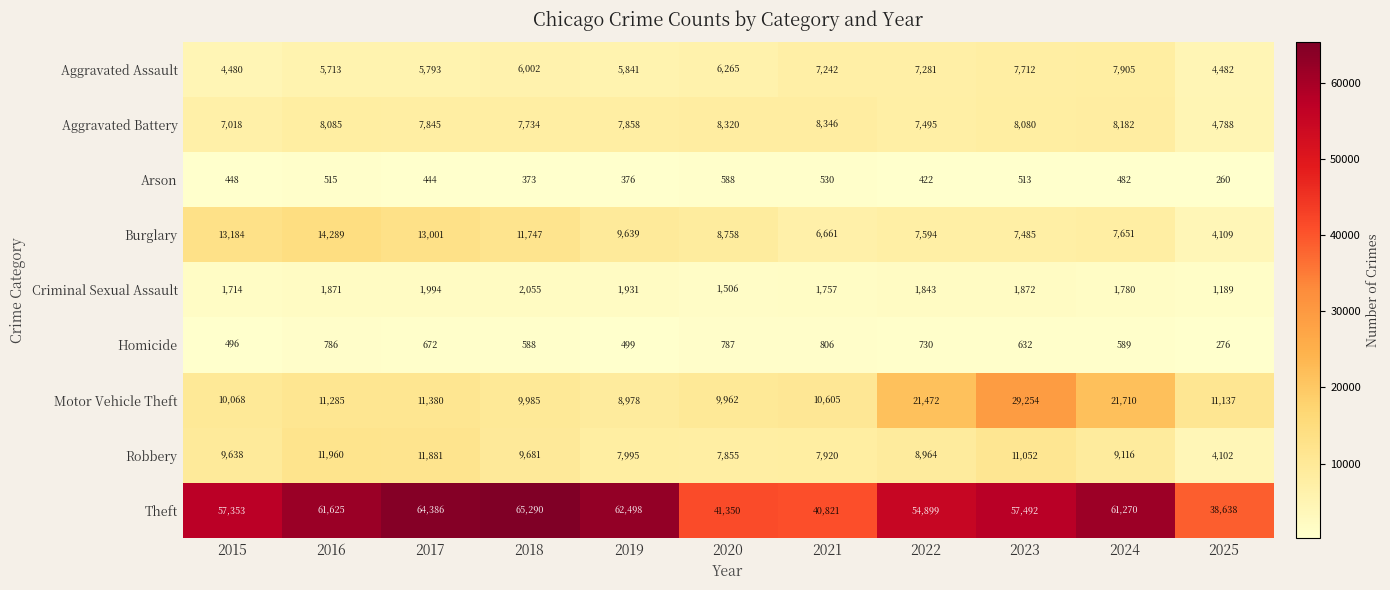

What is the maximum value shown in the chart?

65290